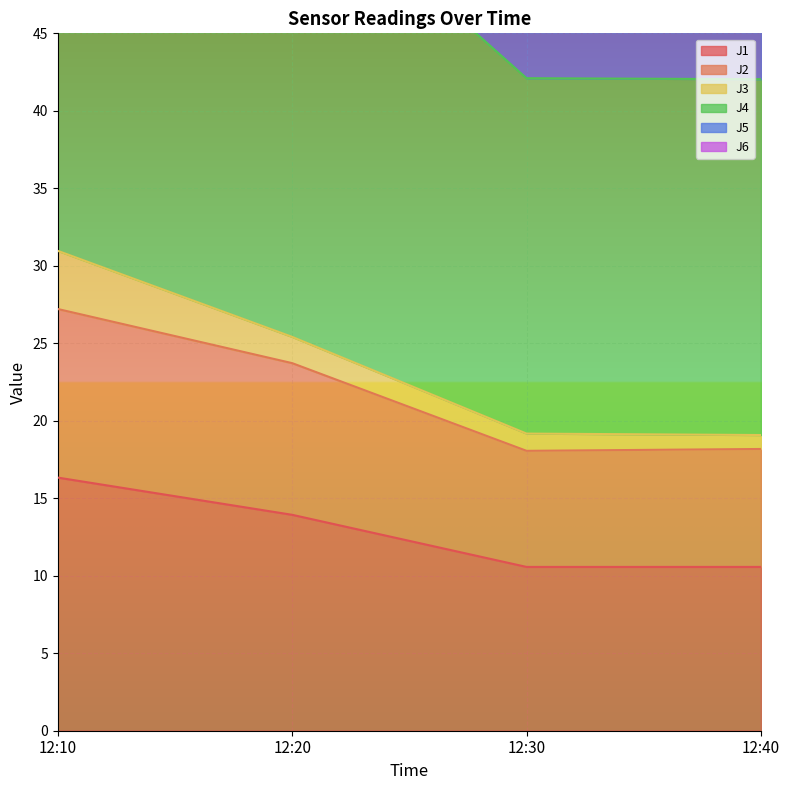

What is the difference between the maximum and minimum values in the J4 series?

32.5